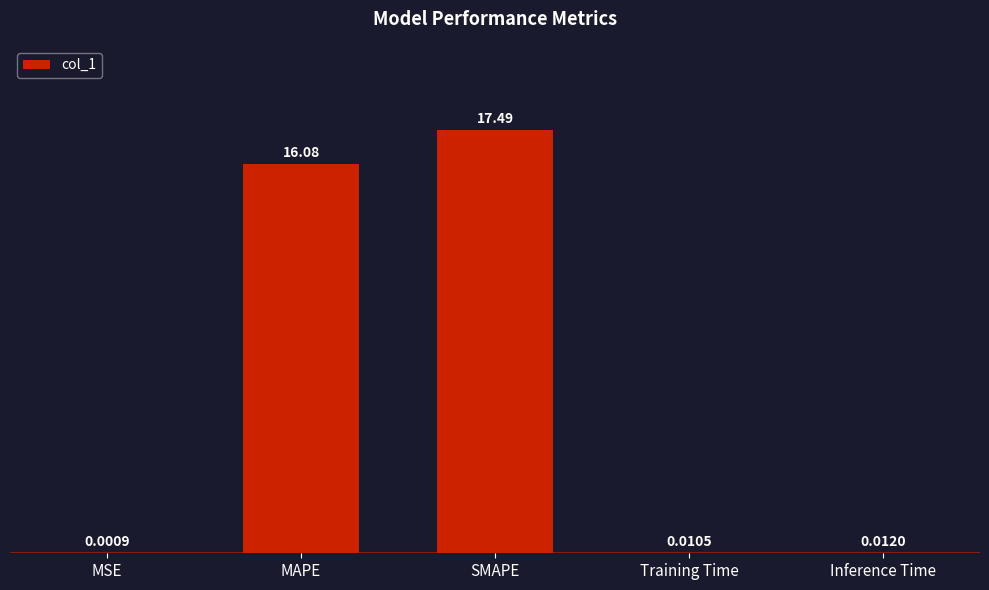

What is the greatest value displayed?

17.5